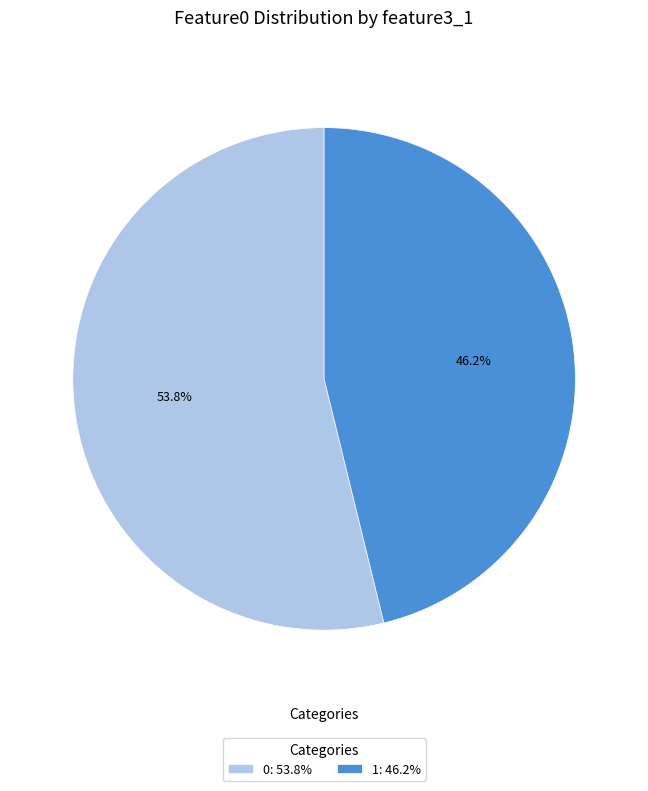

To the nearest percent, what portion does 1 represent?

46%